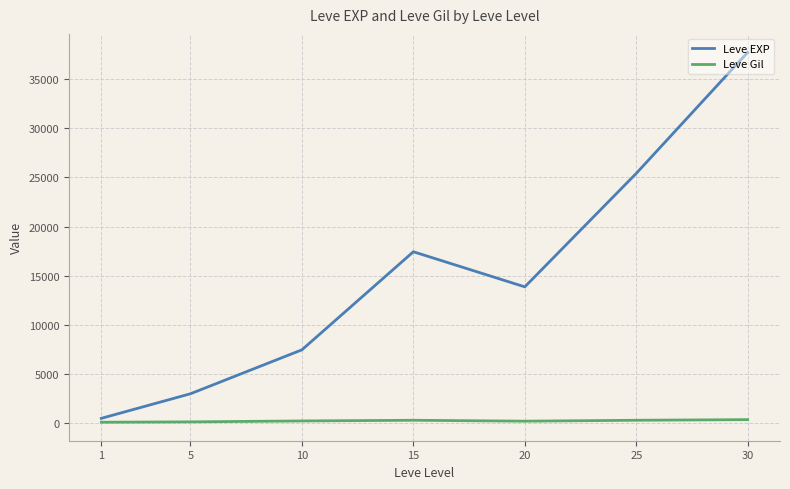

At which label does Leve EXP reach its minimum?

1